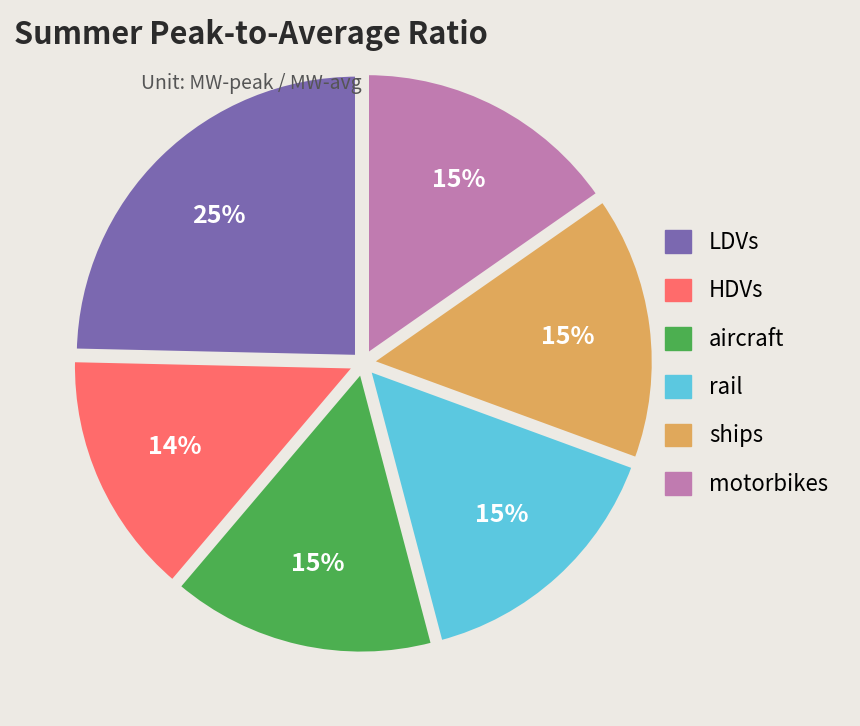

Does any single category account for the majority?

No